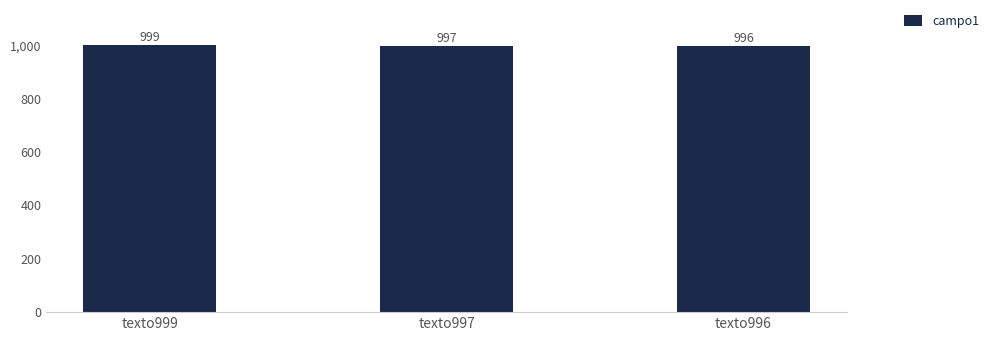

Rank the categories by value from lowest to highest.

texto996, texto997, texto999